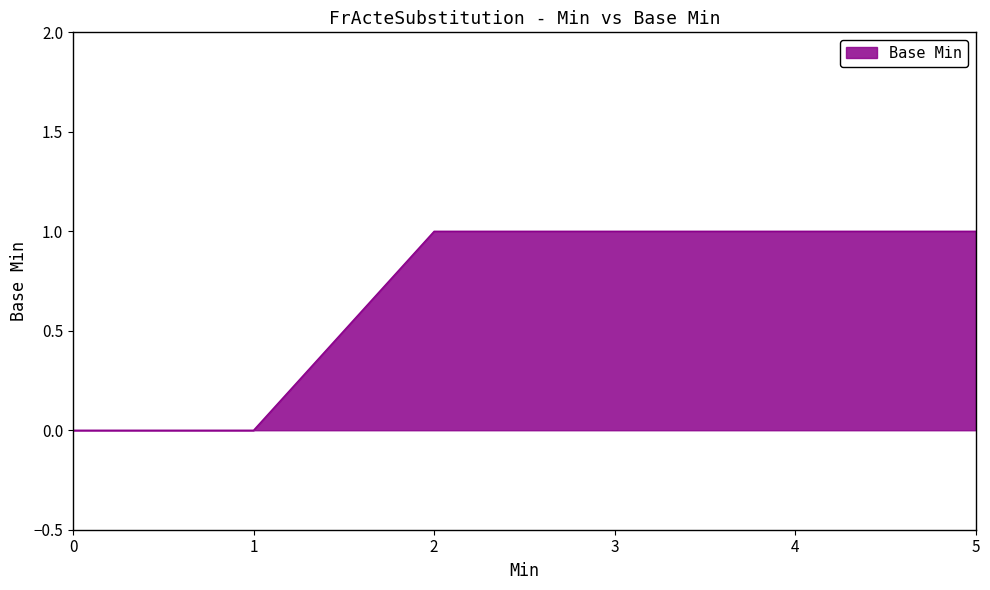

Approximately how many times larger is the value at 2 compared to 5?

1.0